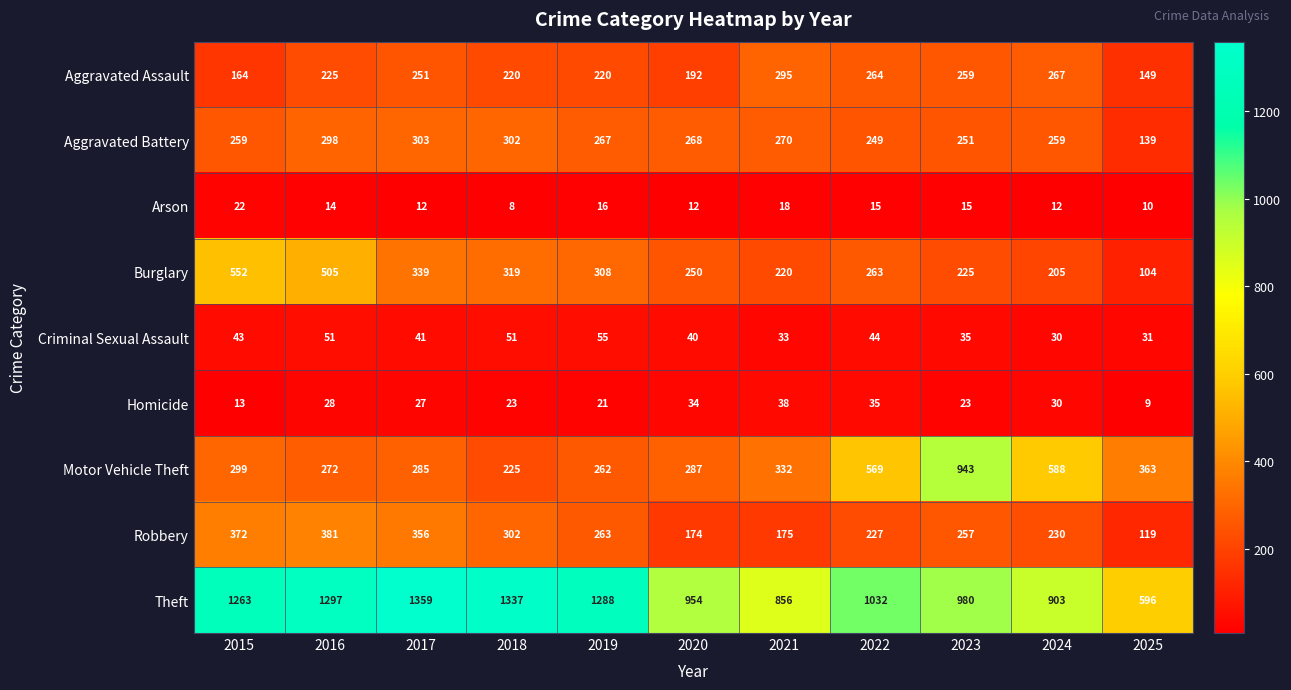

Read the Homicide value at 2018.

23